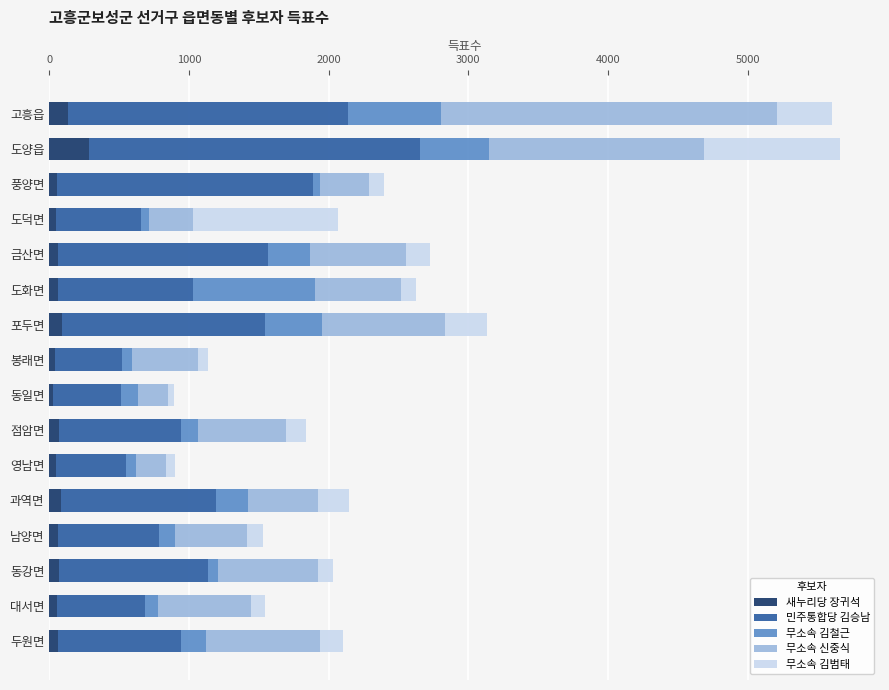

What is the maximum value for 새누리당 장귀석?

281